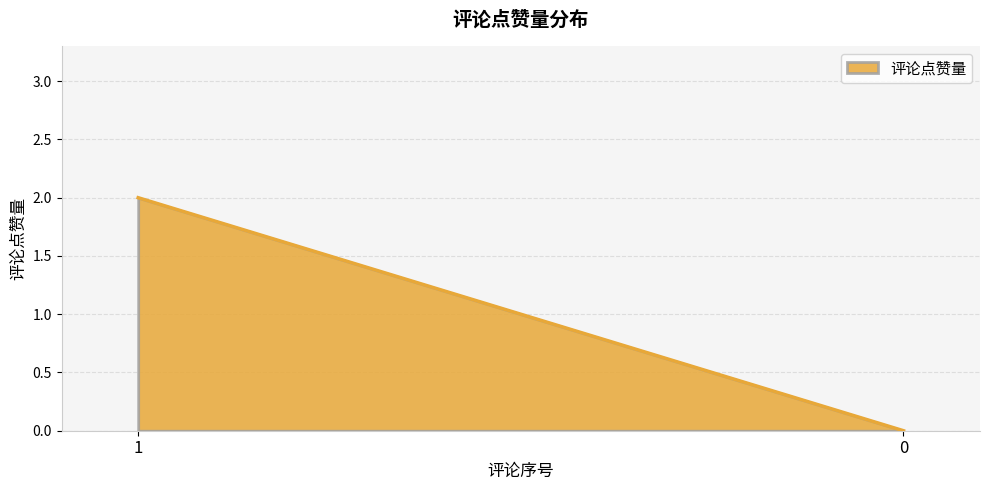

Which label corresponds to the largest value in the chart?

1